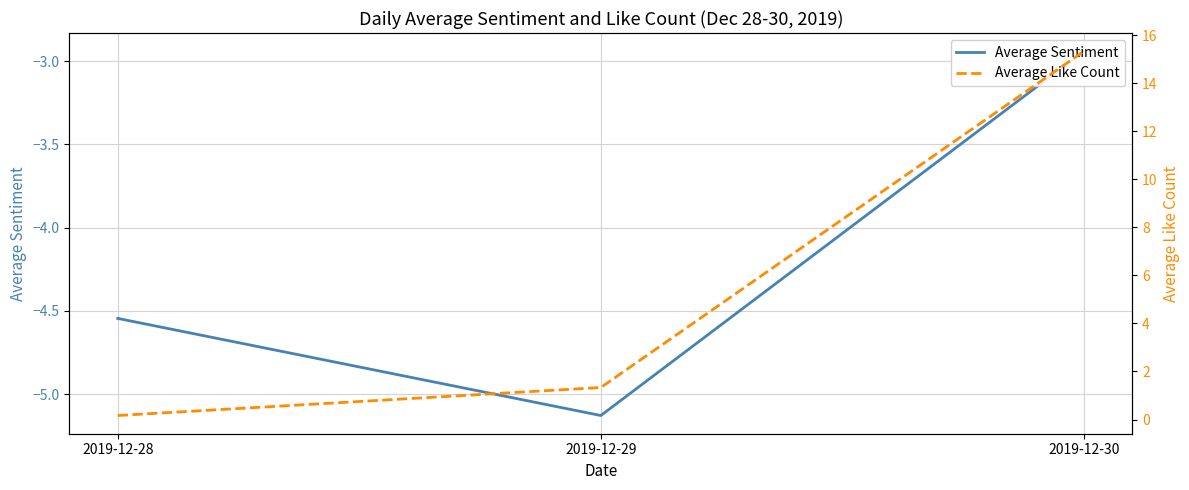

What is the maximum value for Average Like Count?

15.3